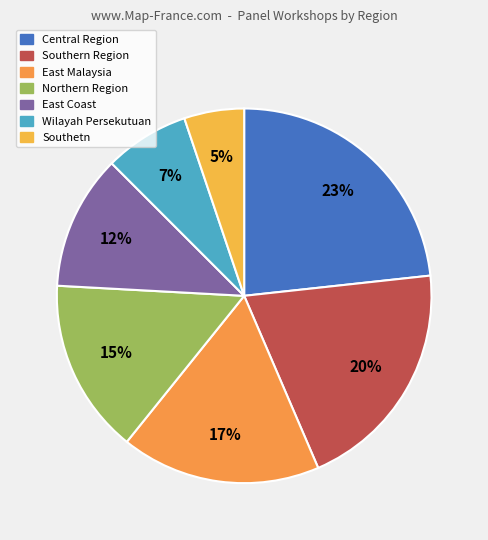

Which slice is the largest?

Central Region